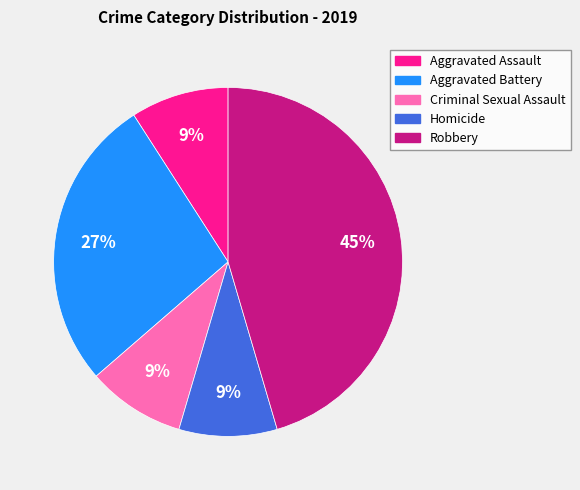

To the nearest percent, what is the combined percentage of Aggravated Battery and Aggravated Assault?

36%